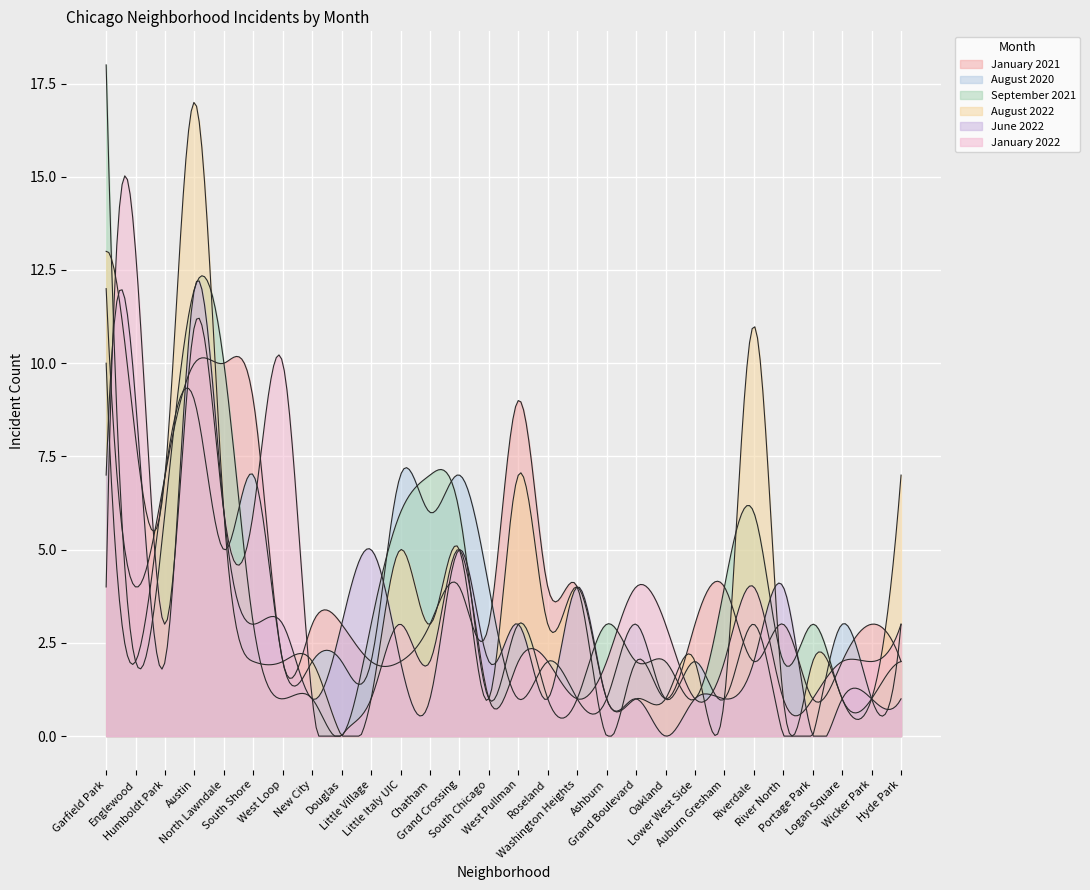

How many data points in June 2022 are less than 2?

12